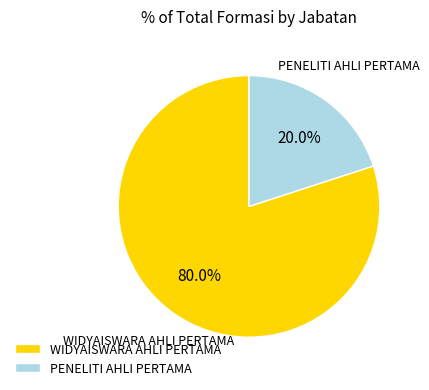

How many segments does this pie chart have?

2